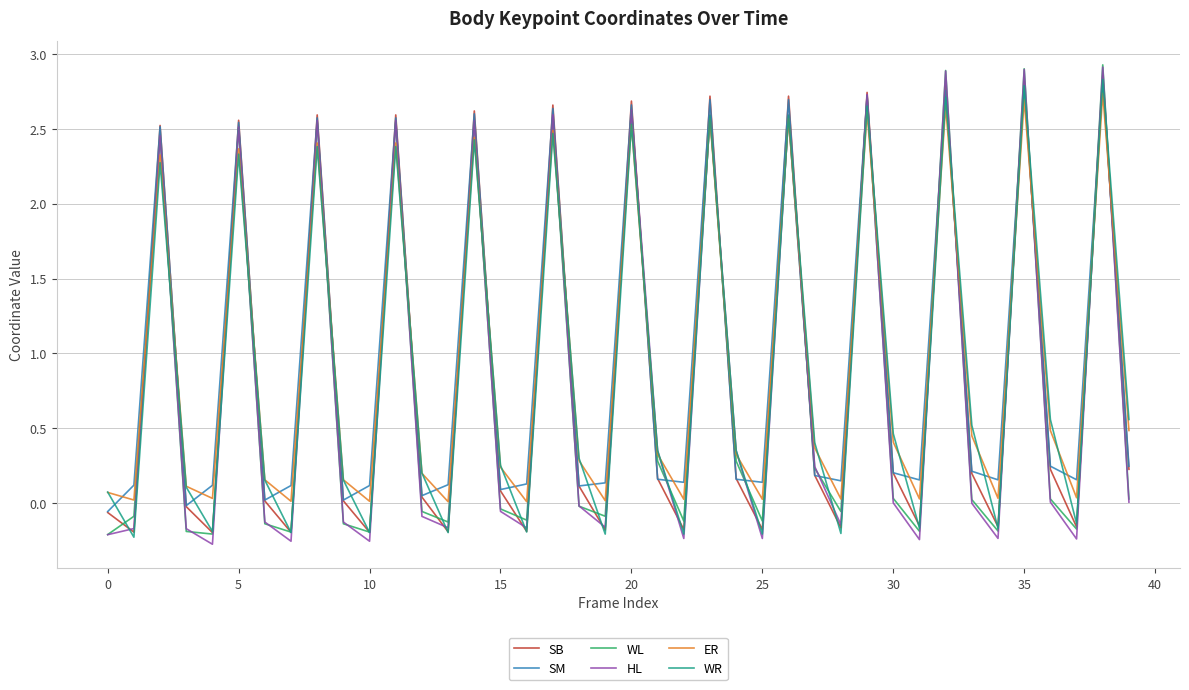

Which series has the widest spread of values?

HL